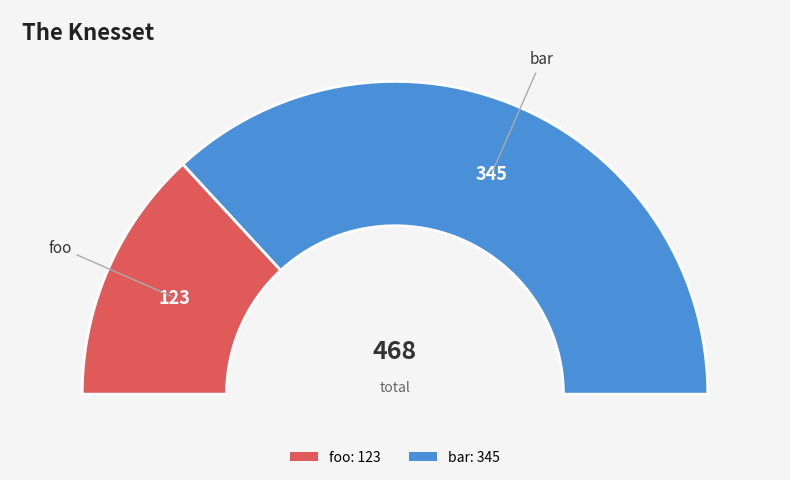

Which slice is the largest?

bar